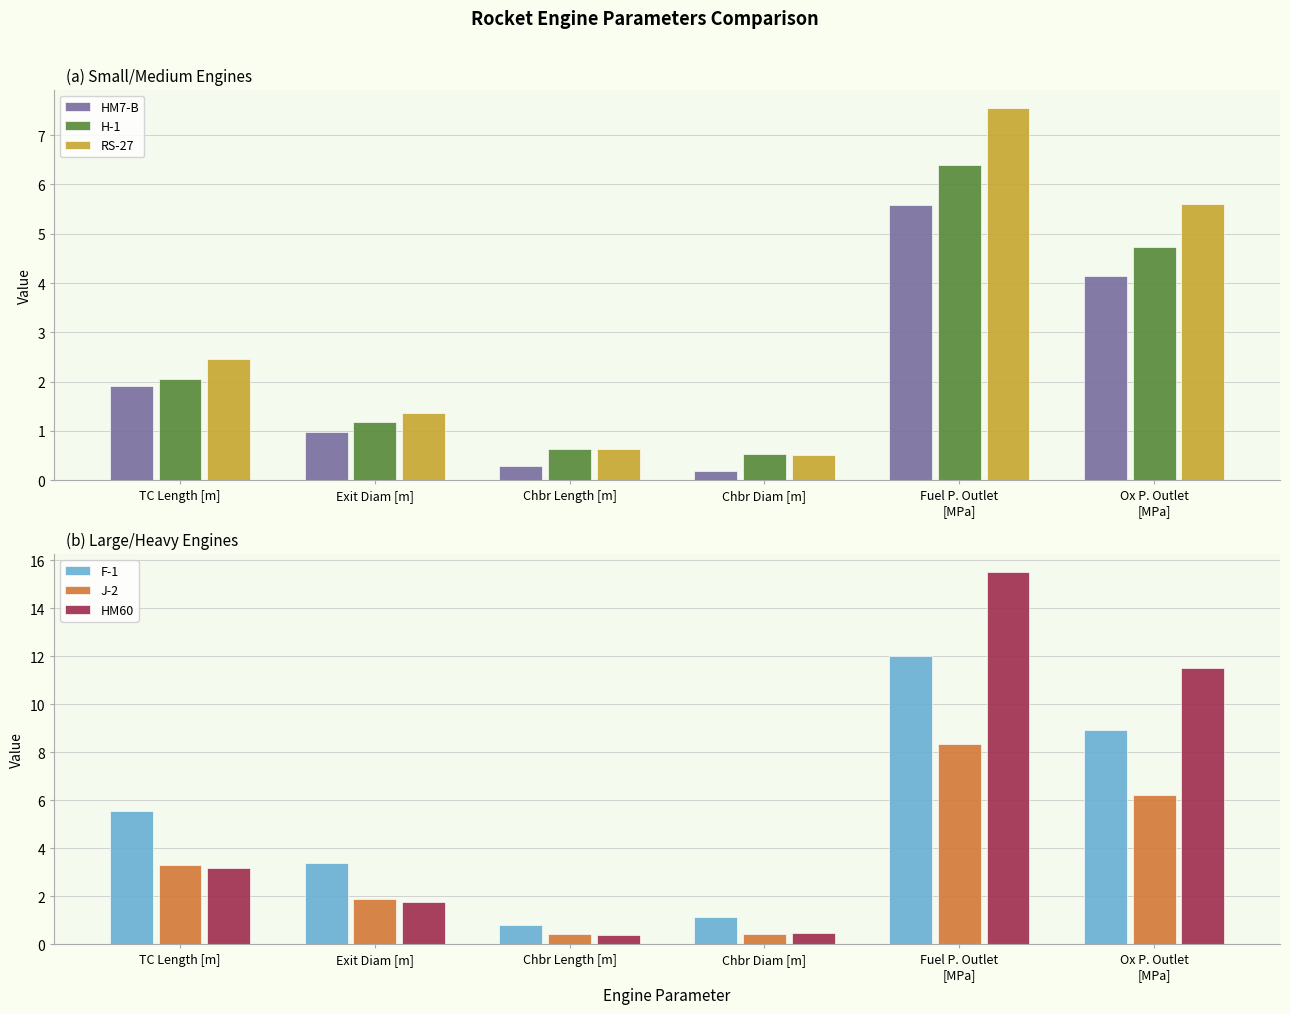

Reading left to right, extract all data points from this chart.

HM7-B: 1.9	1.0	0.3	0.2	5.6	4.1
H-1: 2.1	1.2	0.6	0.5	6.4	4.7
RS-27: 2.5	1.4	0.6	0.5	7.5	5.6
F-1: 5.6	3.4	0.8	1.1	12.0	8.9
J-2: 3.3	1.9	0.4	0.5	8.4	6.2
HM60: 3.2	1.8	0.4	0.5	15.5	11.5